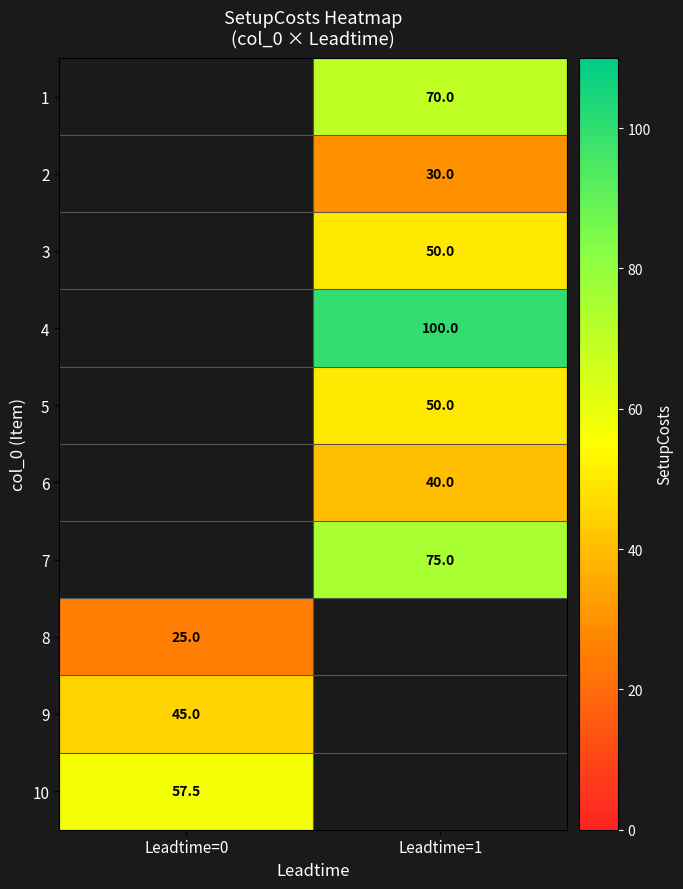

Is the value of 7 at Leadtime=1 greater than the value of 2 at Leadtime=1?

Yes